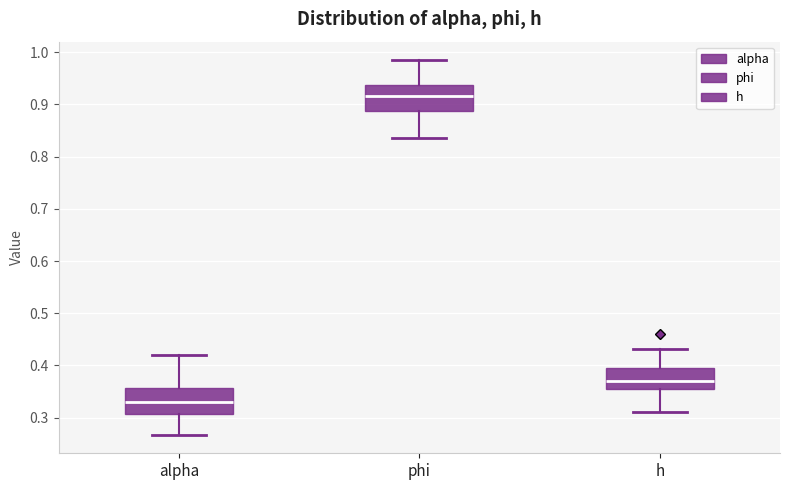

Reading left to right, read every box against the y-axis: the position of its median line, the range the box covers, and the ends of its whiskers. The values are not printed on the chart, so give them approximately, as read against the axis.

alpha: median 0.33, box 0.31 to 0.36, whiskers 0.27 to 0.42
phi: median 0.92, box 0.89 to 0.94, whiskers 0.84 to 0.98
h: median 0.37, box 0.36 to 0.40, whiskers 0.31 to 0.43